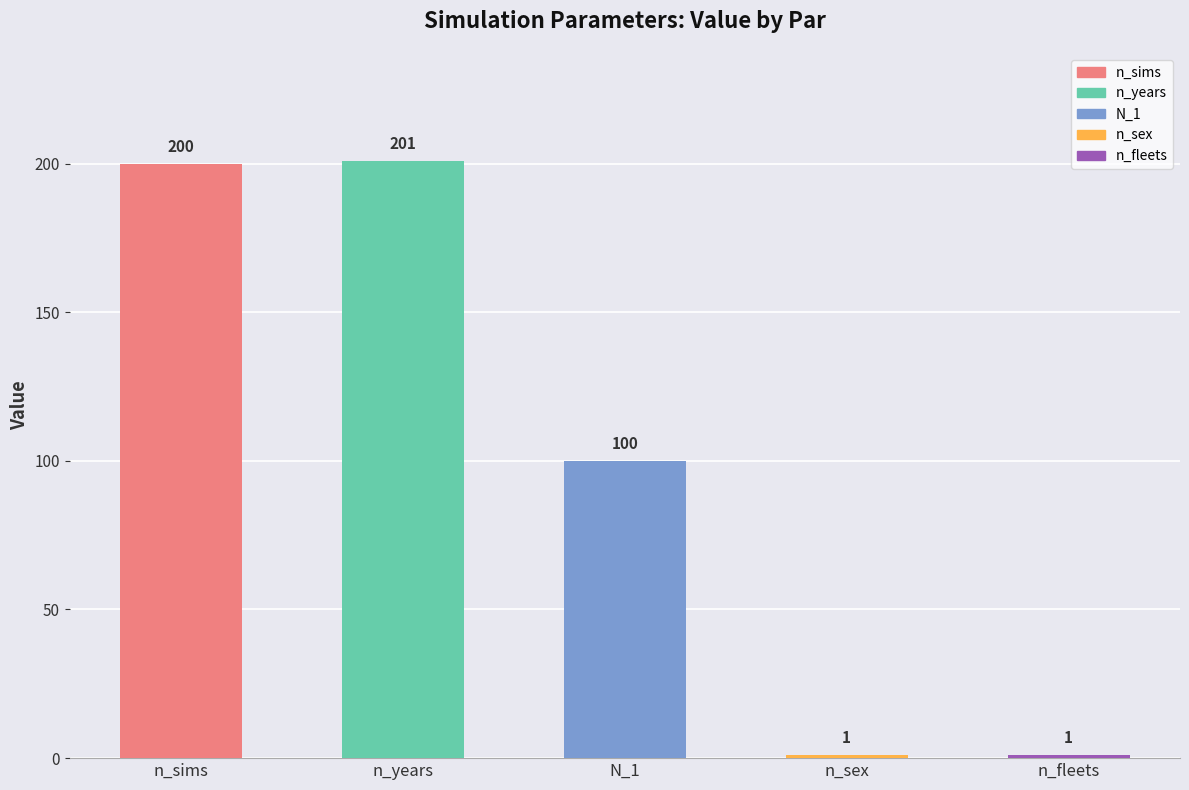

What is the maximum value shown in the chart?

201